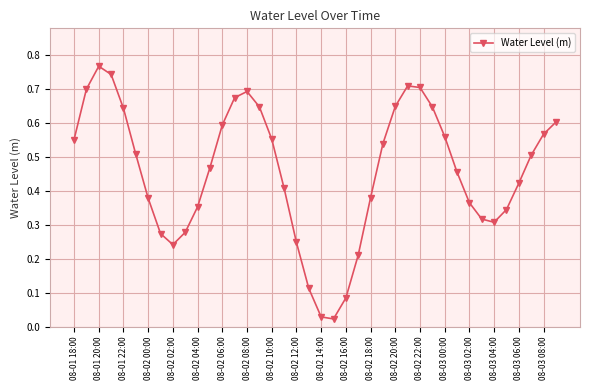

How many points are higher than both their immediate neighbors (excluding endpoints)?

3